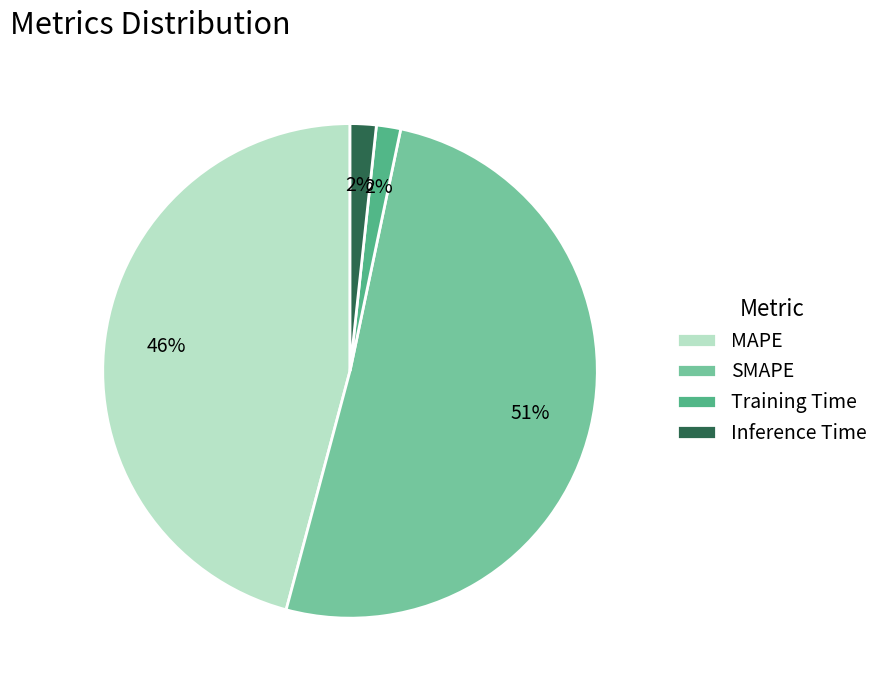

How many slices are in this pie chart?

4